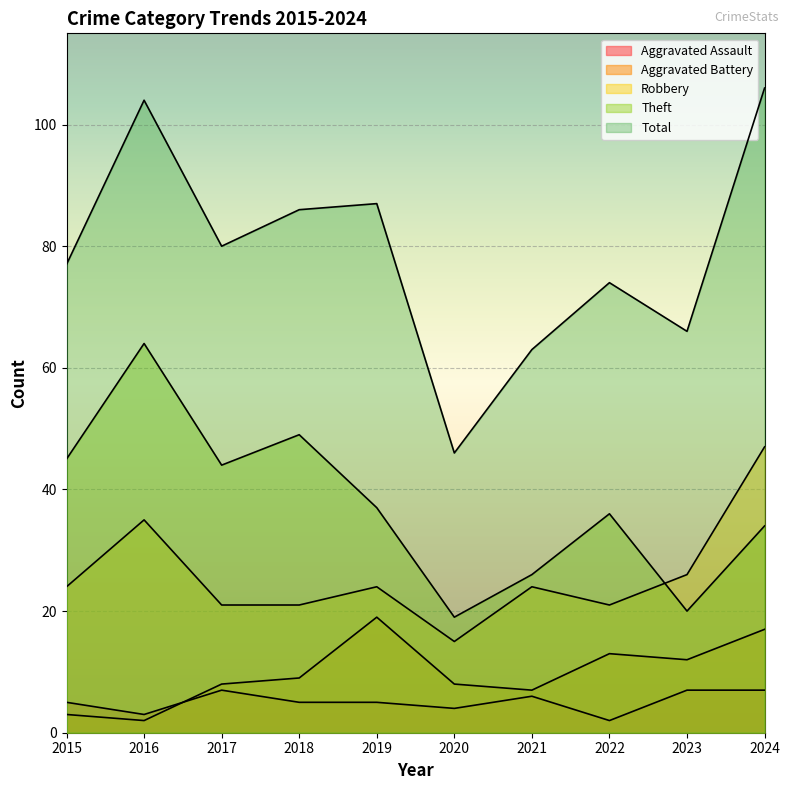

At 2024, list the series in order from smallest to largest.

Aggravated Assault, Aggravated Battery, Theft, Robbery, Total